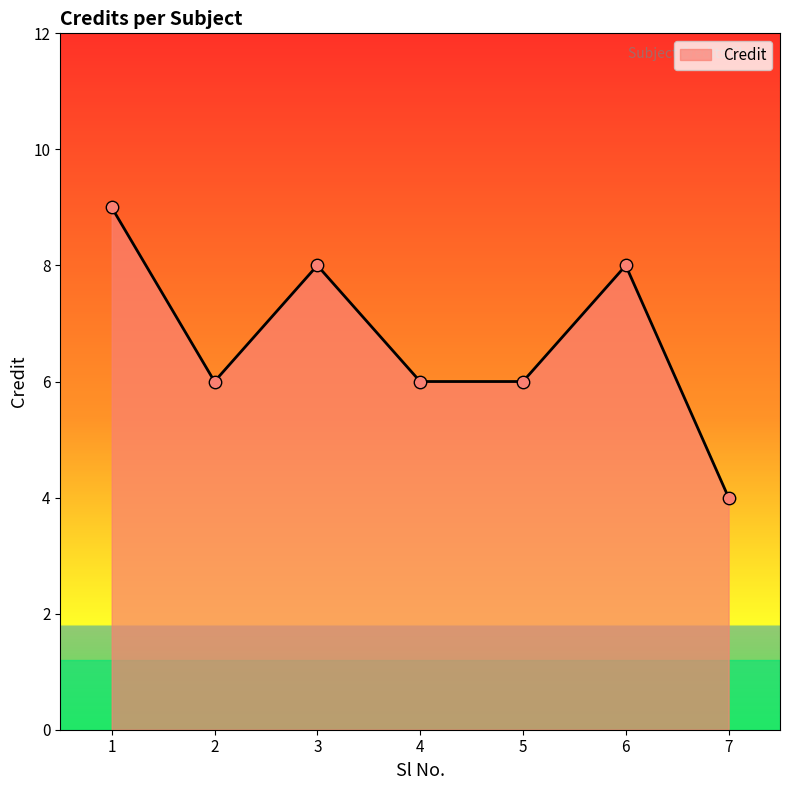

What is the change in value from 2 to 6?

+2